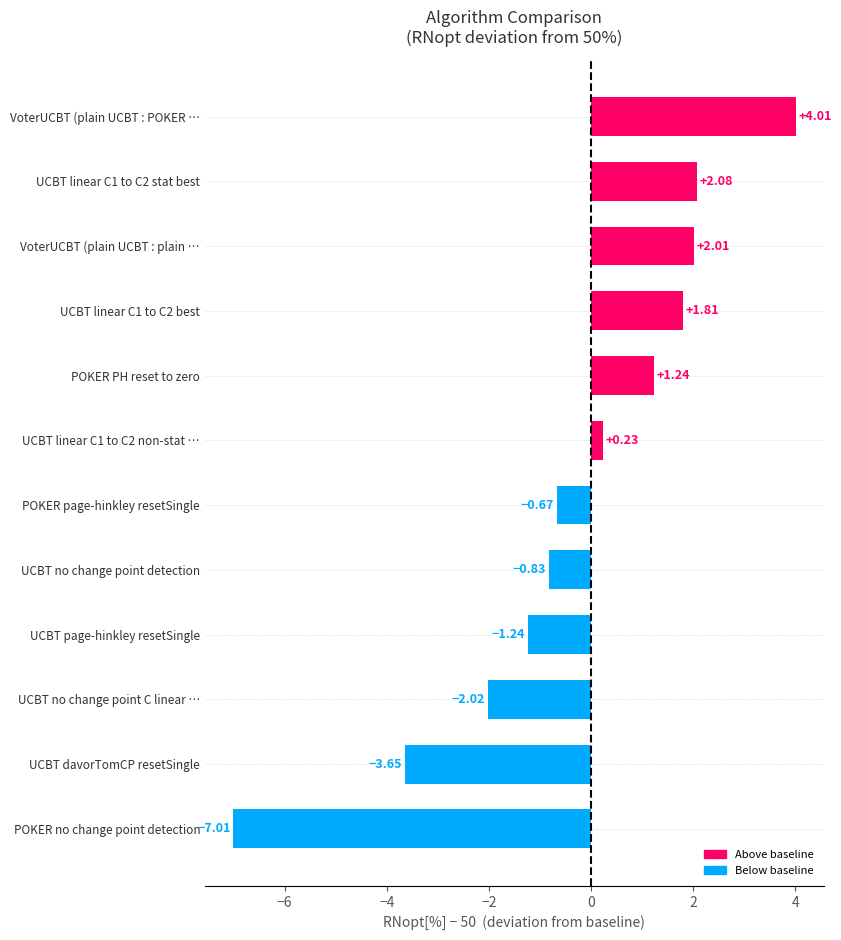

What is the greatest value displayed?

4.0